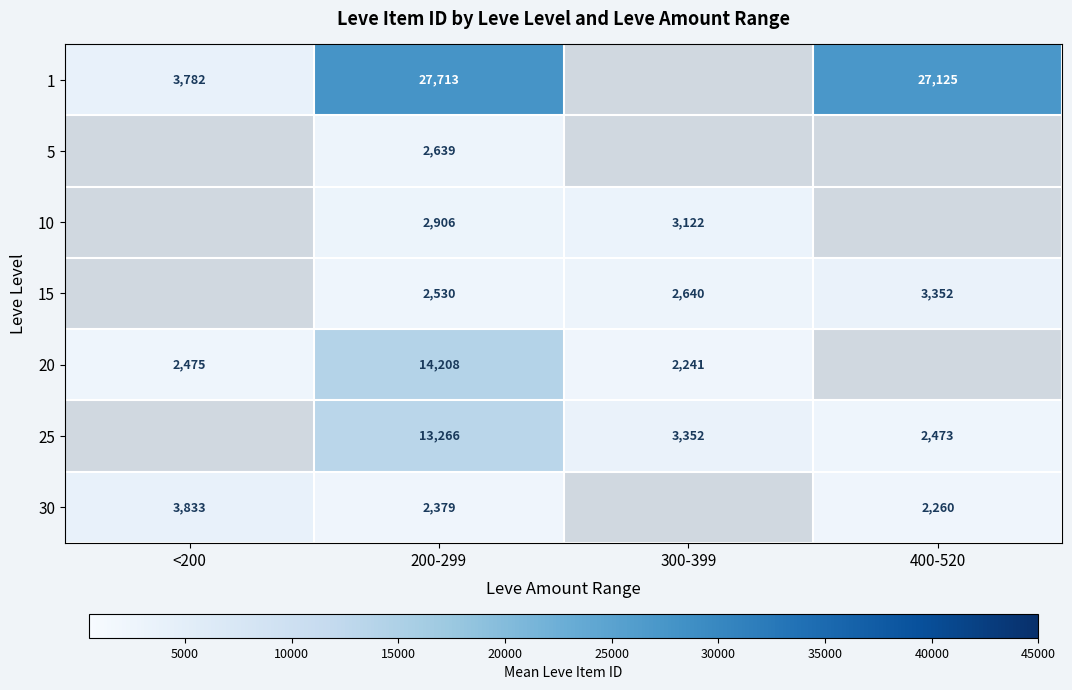

What is the greatest value displayed?

27713.0